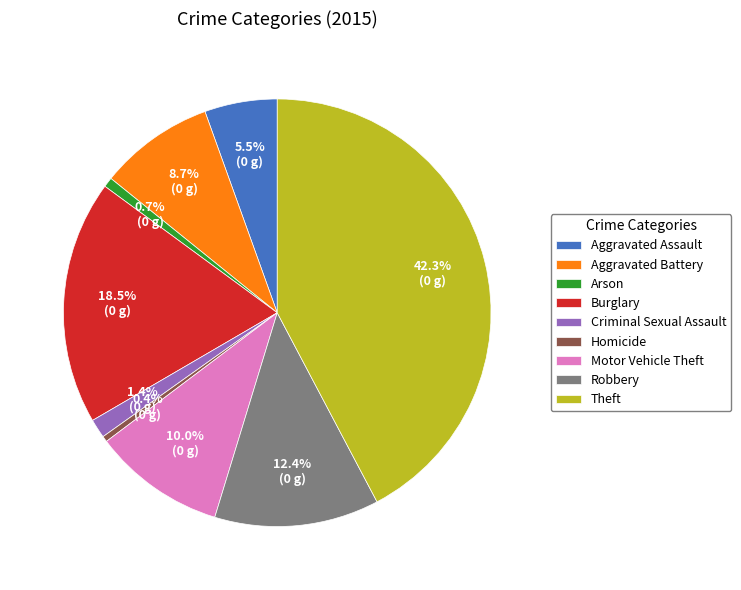

Does Robbery account for over 50% of the chart?

No